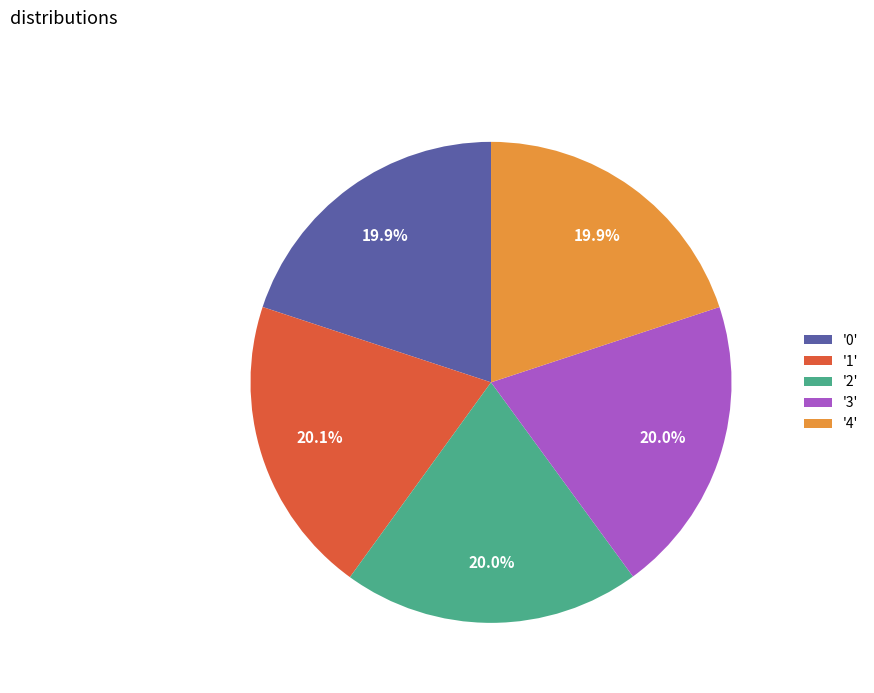

How many segments does this pie chart have?

5